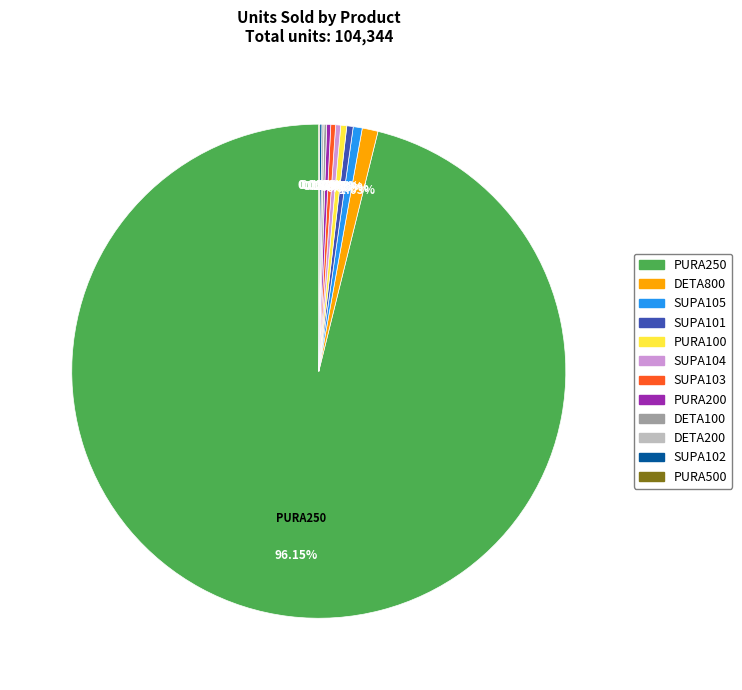

Is there a majority slice in this chart?

Yes